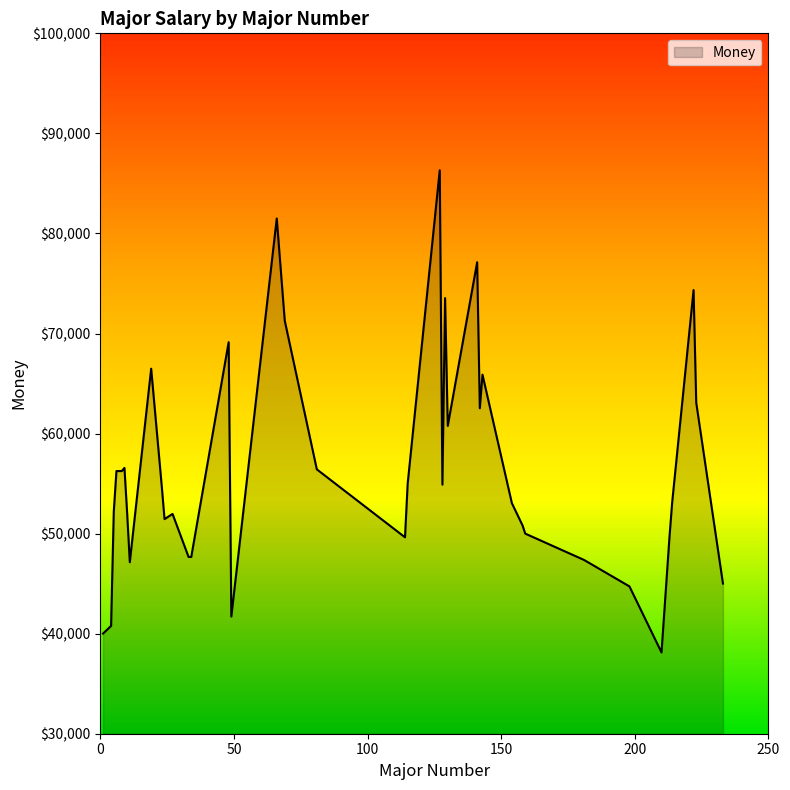

What is the minimum value shown in the chart?

38123